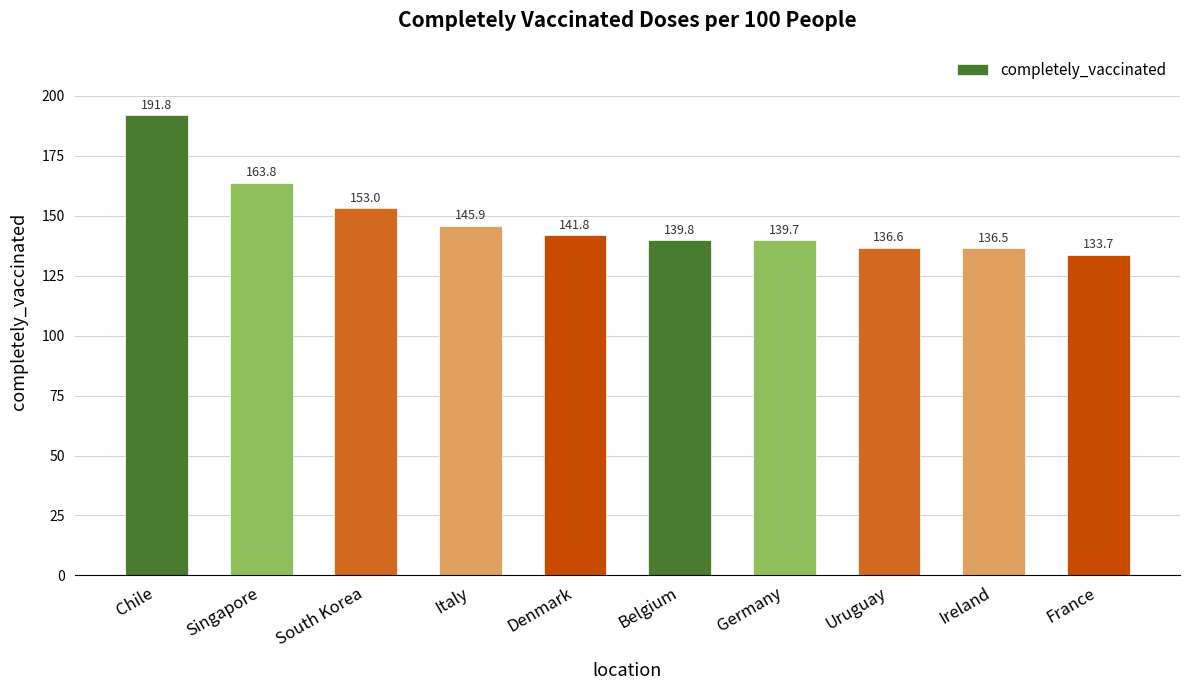

The chart shows a value of 133.7 at France. True or false?

True